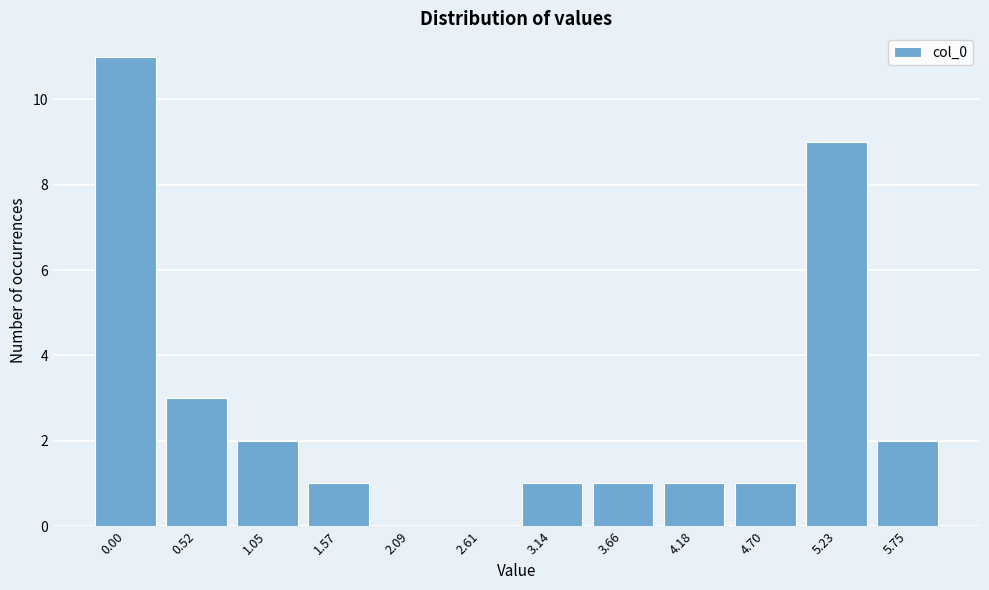

Reading left to right, list all the values displayed in this chart.

0.00=11	0.52=3	1.05=2	1.57=1	2.09=0	2.61=0	3.14=1	3.66=1	4.18=1	4.70=1	5.23=9	5.75=2